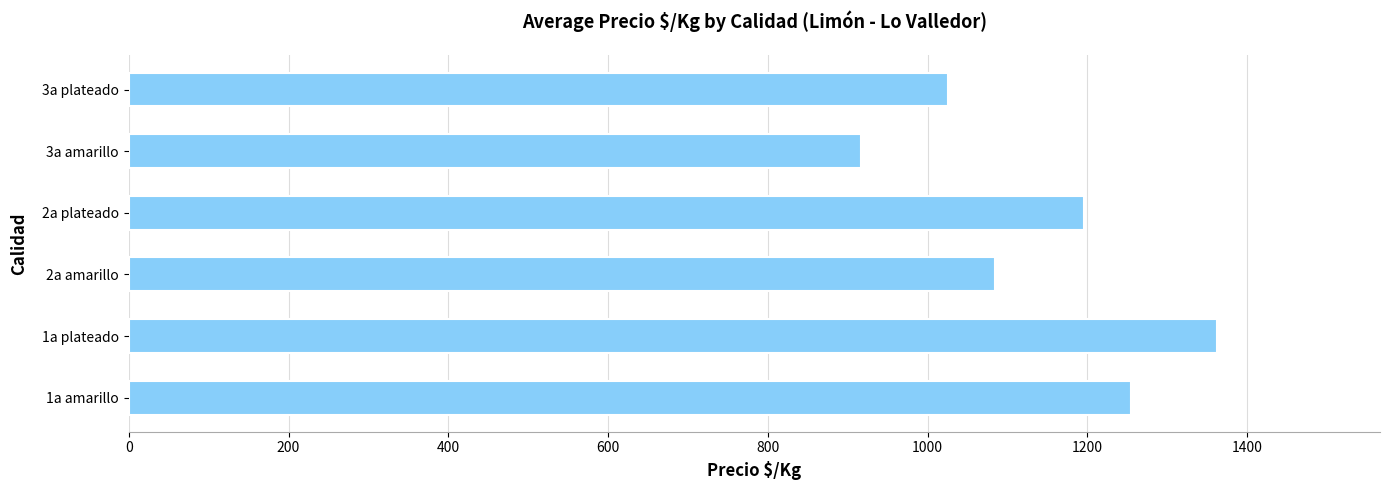

List the labels in order of value, smallest first.

3a amarillo, 3a plateado, 2a amarillo, 2a plateado, 1a amarillo, 1a plateado